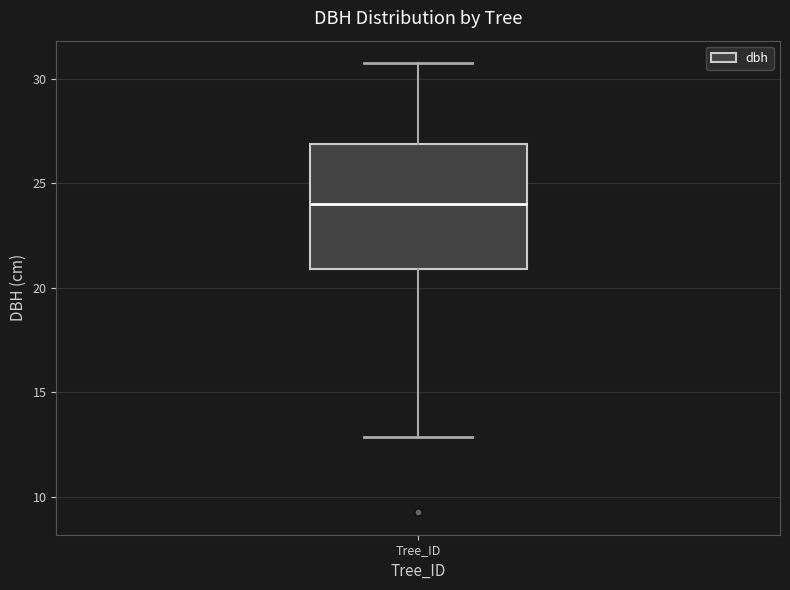

Read this box plot against the y-axis: the position of the median line, the range covered by the box, and the ends of both whiskers. The values are not printed on the chart, so give them approximately, as read against the axis.

median 24, box 21 to 27, whiskers 13 to 31